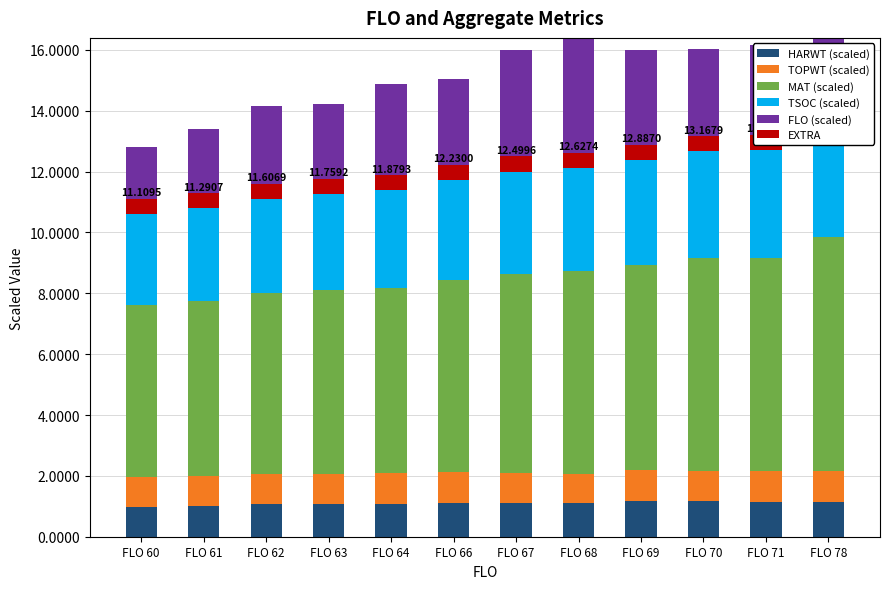

How many categories are shown in the chart?

12